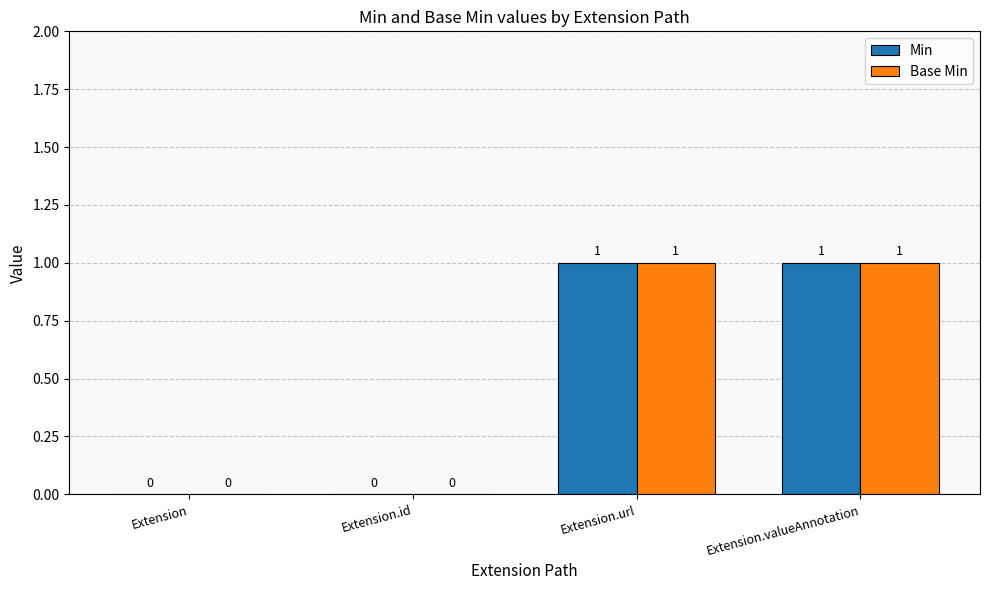

How many Base Min values are between 0 and 1?

4